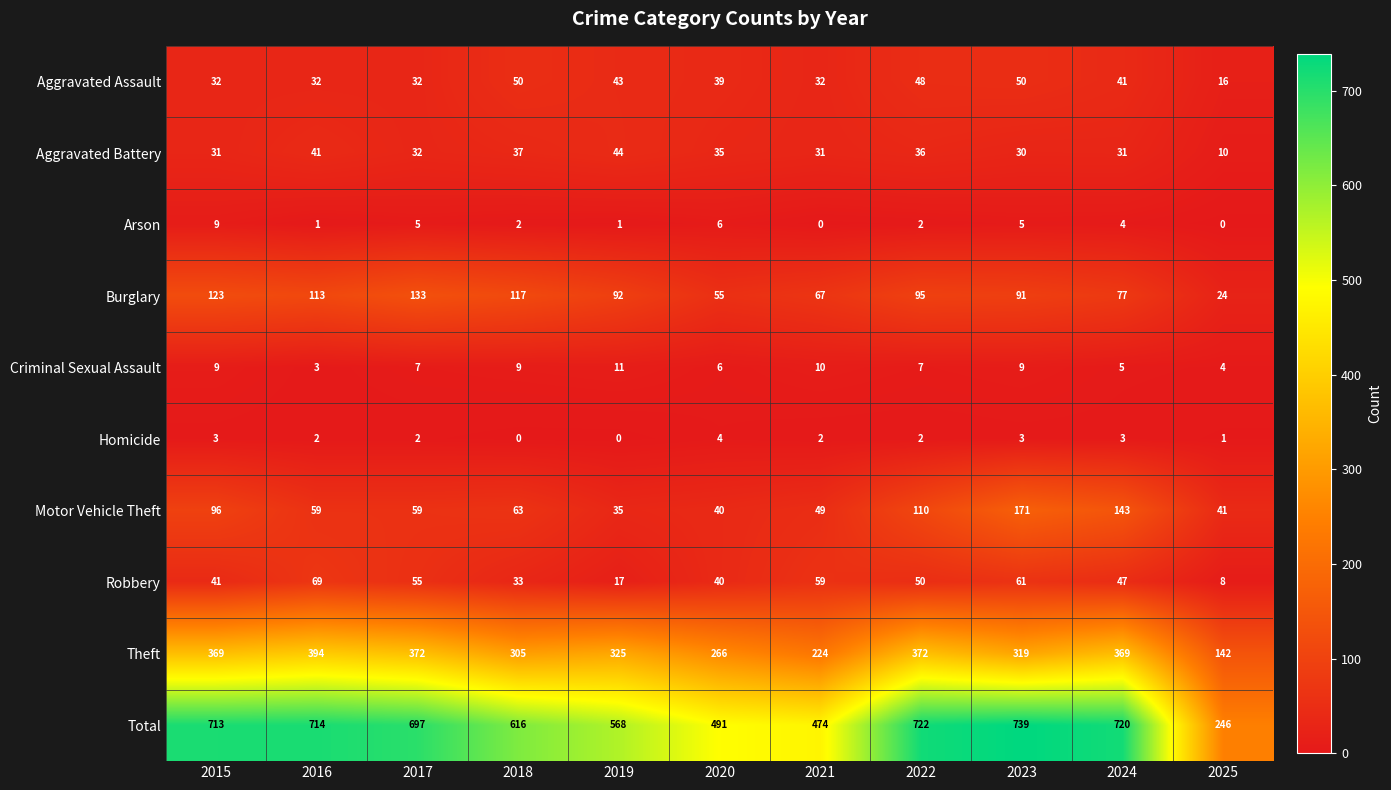

What is the greatest value displayed?

739